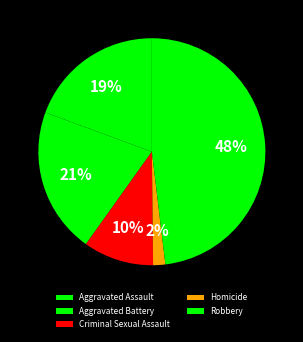

What percentage is the Aggravated Battery slice, to the nearest percent?

21%